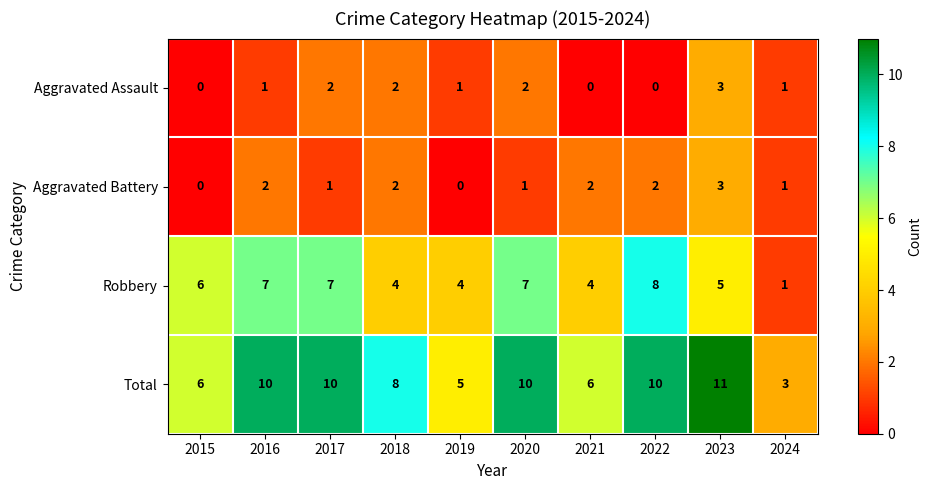

At which category is the sum across all series the highest?

2023